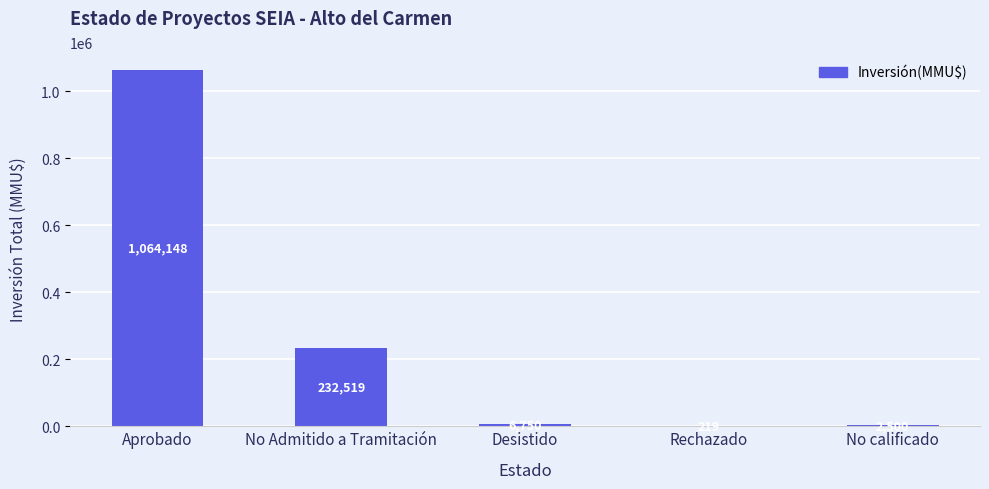

What is the change in value from Desistido to Rechazado?

-6531